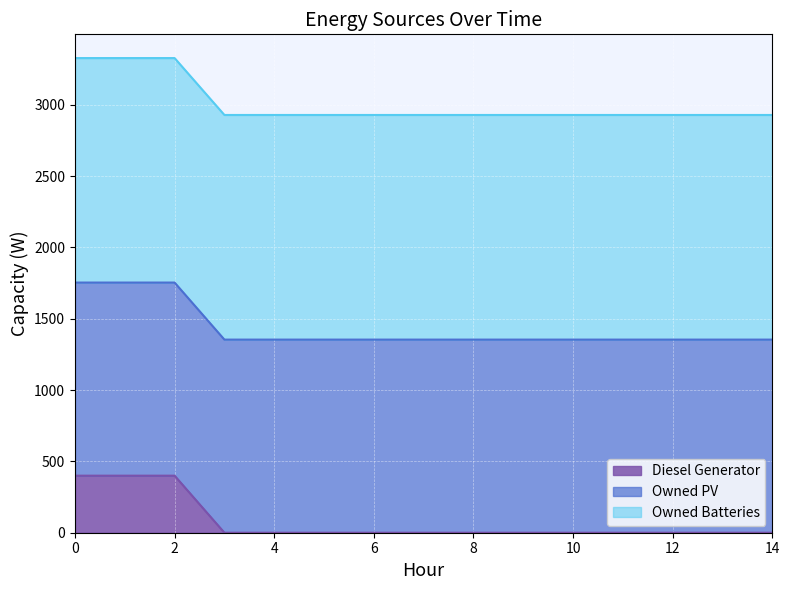

The value of Diesel Generator at 12 is -161. True or false?

False